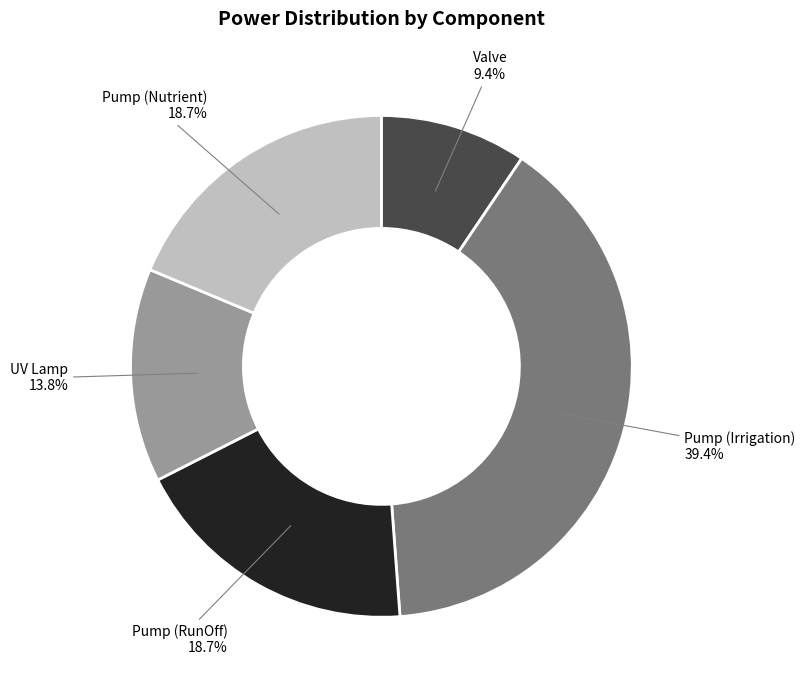

What is the smallest slice in the pie chart?

Valve